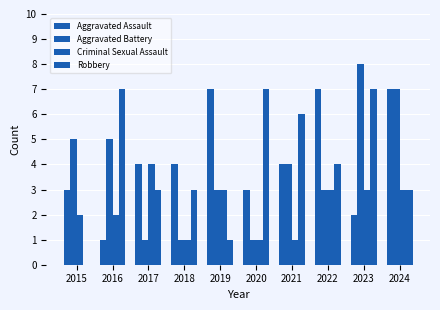

At which label does Aggravated Assault reach its minimum?

2016